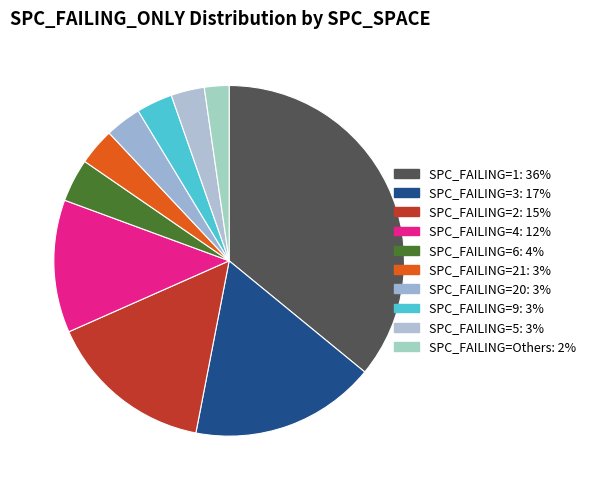

Count the number of slices in the pie.

10